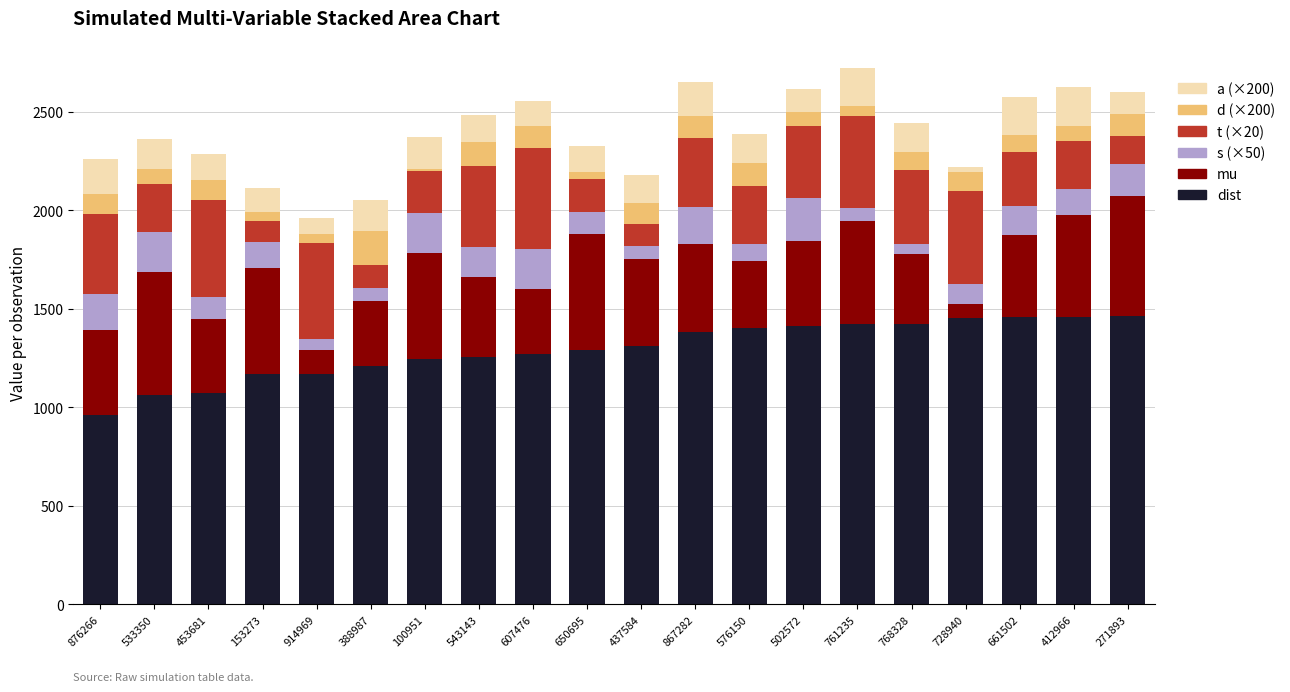

What is the total value across all series at 271893?

2603.0